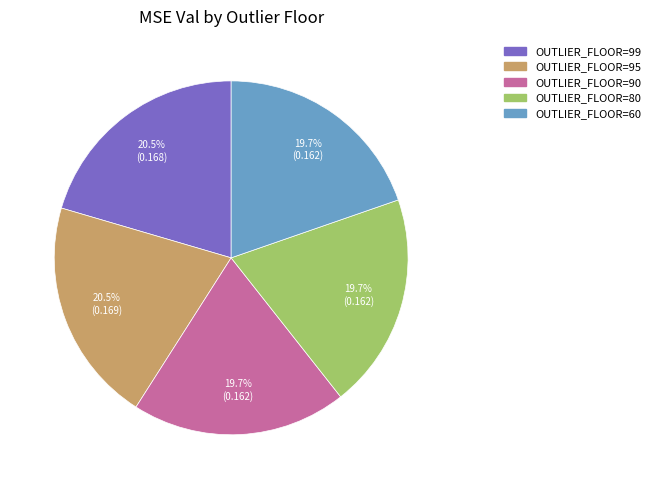

Is there a majority slice in this chart?

No